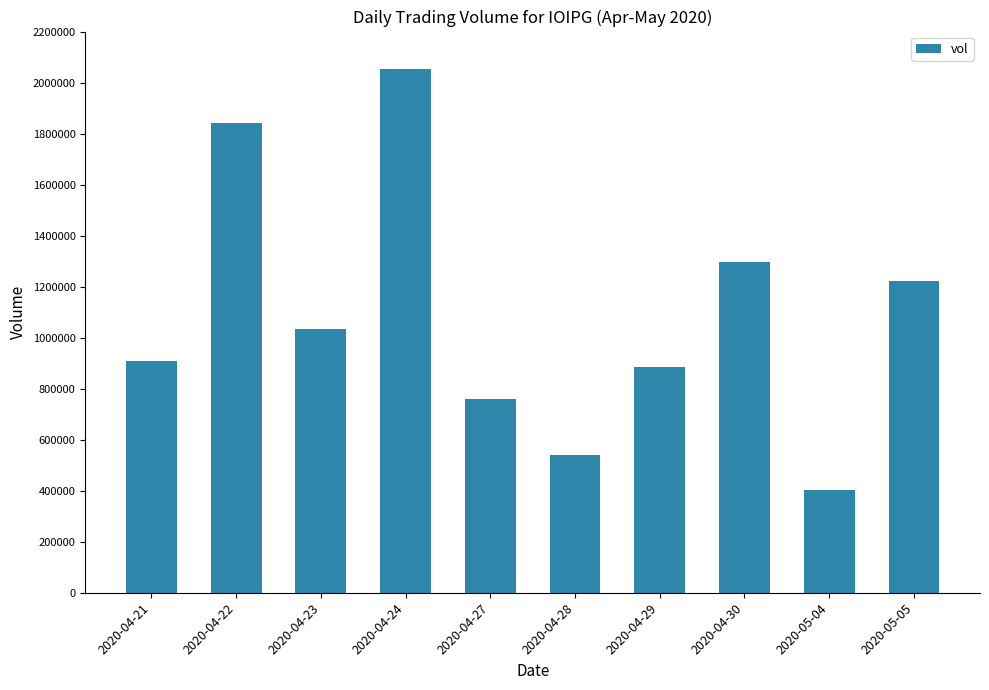

Is it true that the value at 2020-04-28 is 229817?

False